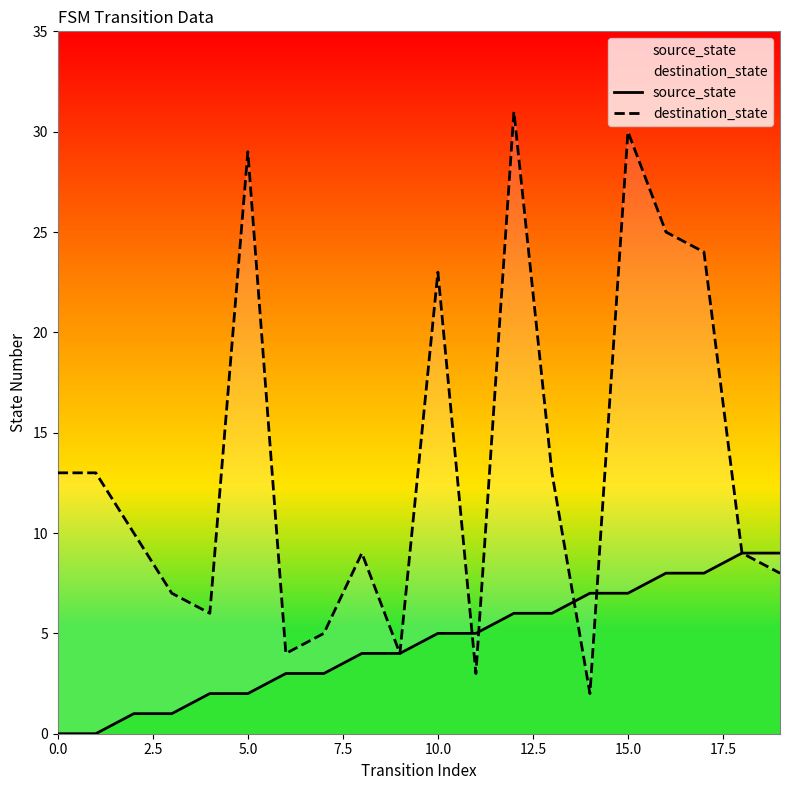

Which category has the highest value across all series?

12